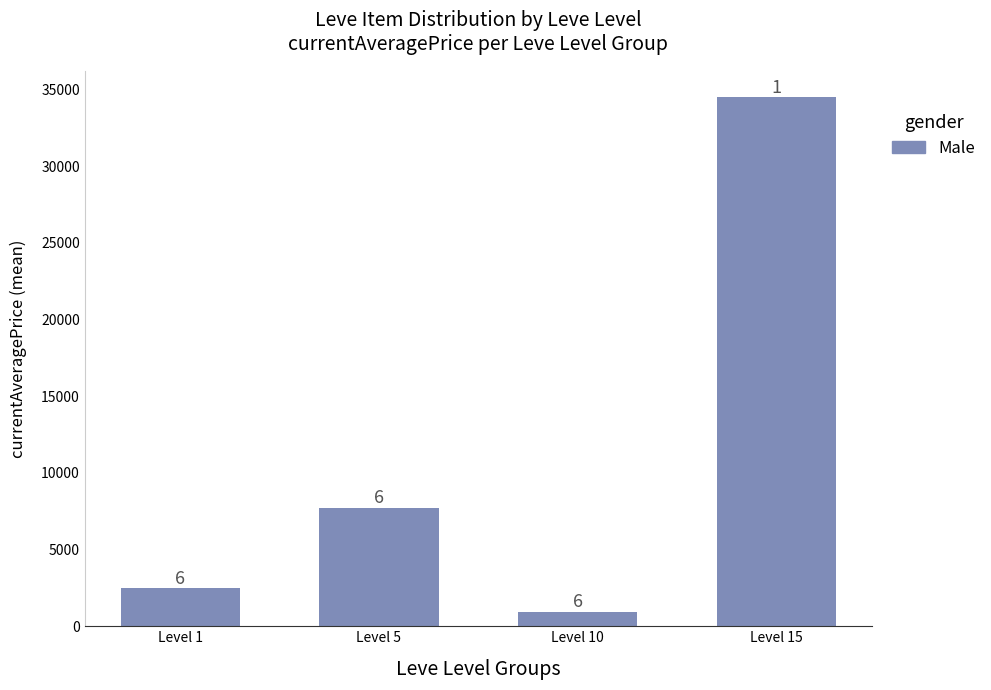

Rank the categories by value from highest to lowest.

Level 15, Level 5, Level 1, Level 10